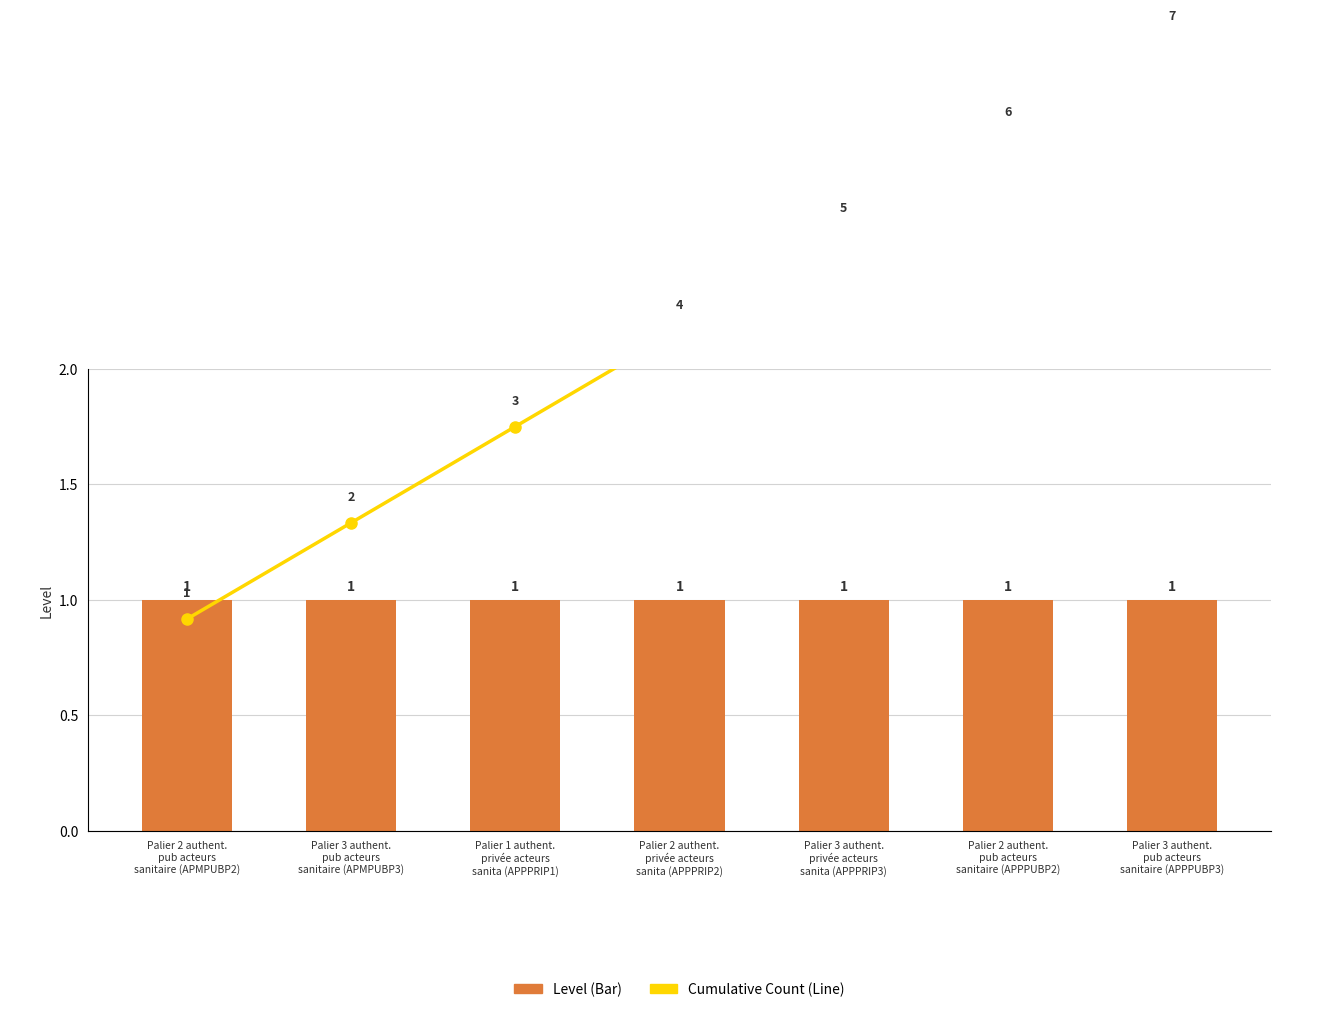

How many groups of bars are there?

7